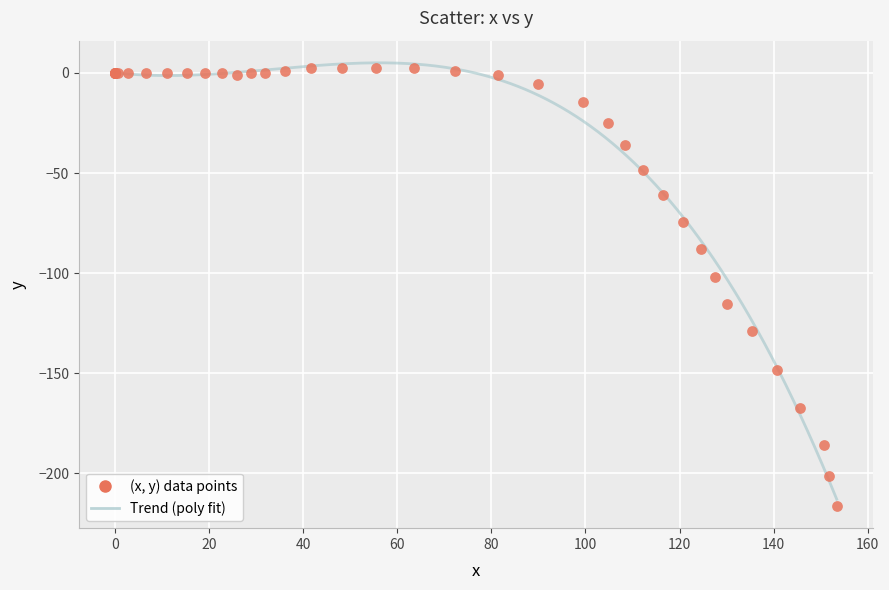

What Y value in the scatter plot is closest to -107?

-101.7